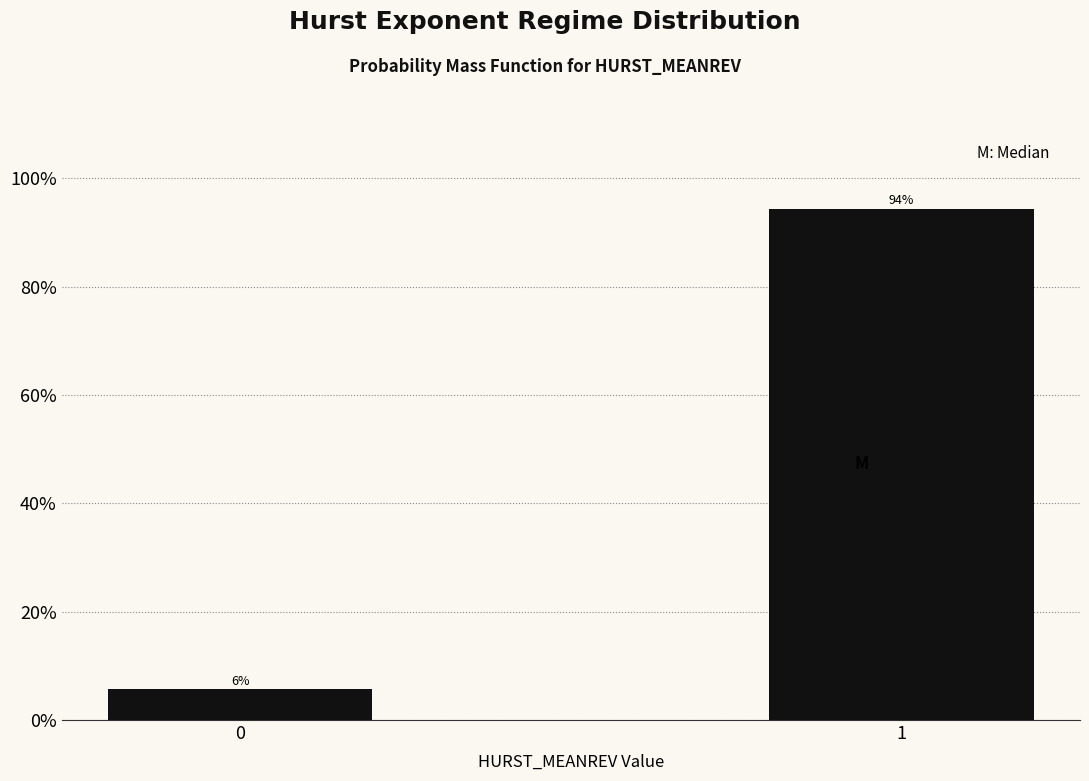

What is the sum of all values?

100.0